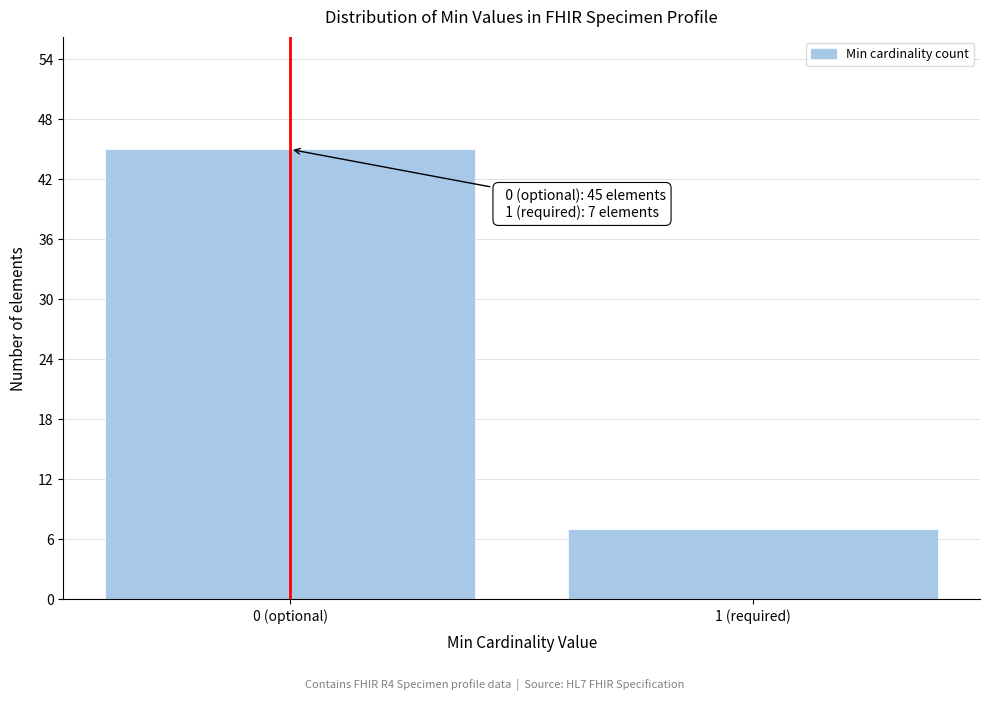

Reading left to right, what are all the values shown in this chart?

0 (optional)=45	1 (required)=7